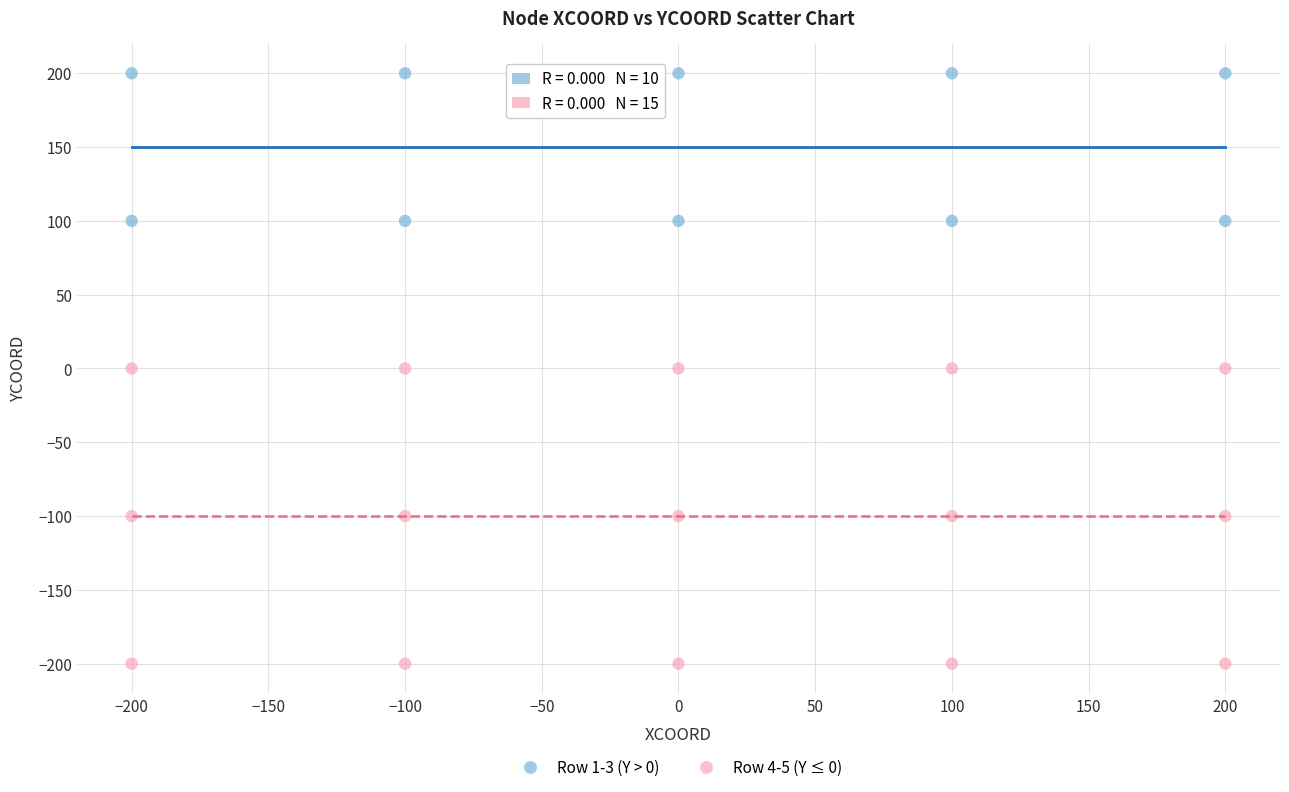

Which series has the largest Y range (max minus min)?

Row 4-5 (Y ≤ 0)